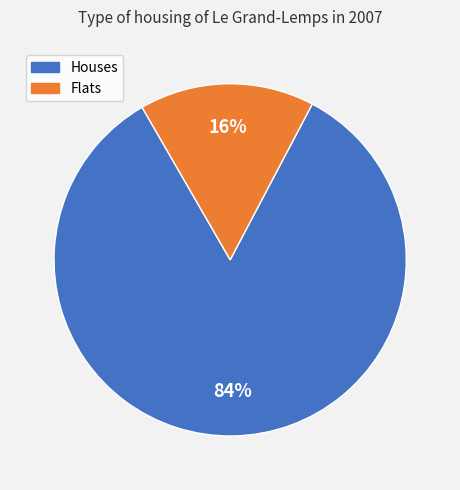

Is there any slice that represents more than half of the pie?

Yes